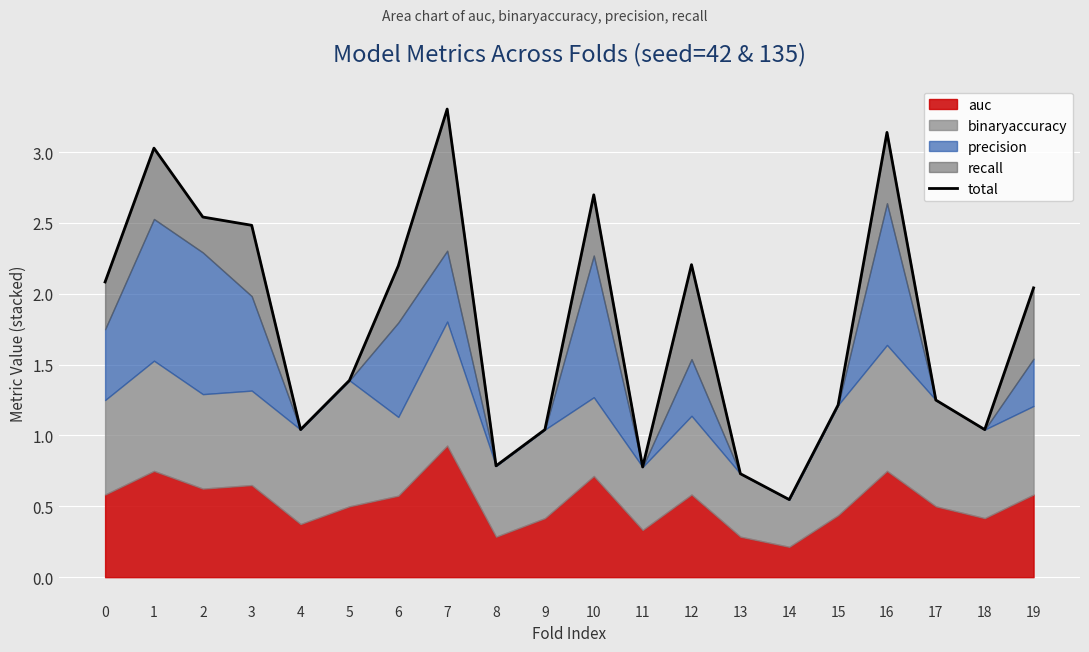

Rank the categories by value from lowest to highest.

14, 13, 11, 8, 9, 18, 4, 15, 17, 5, 19, 0, 6, 12, 3, 2, 10, 1, 16, 7